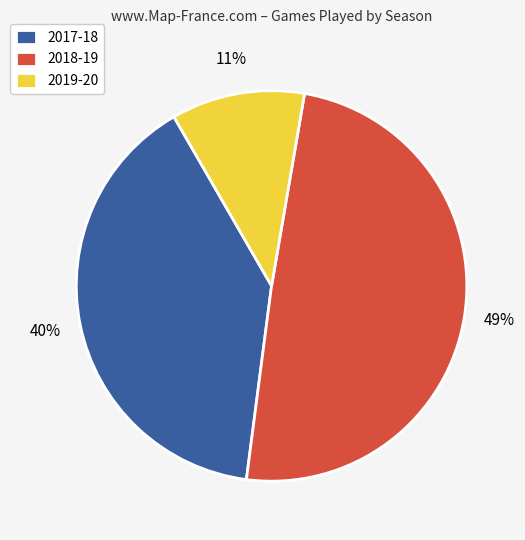

To the nearest percent, what is the combined percentage of 2018-19 and 2019-20?

60%